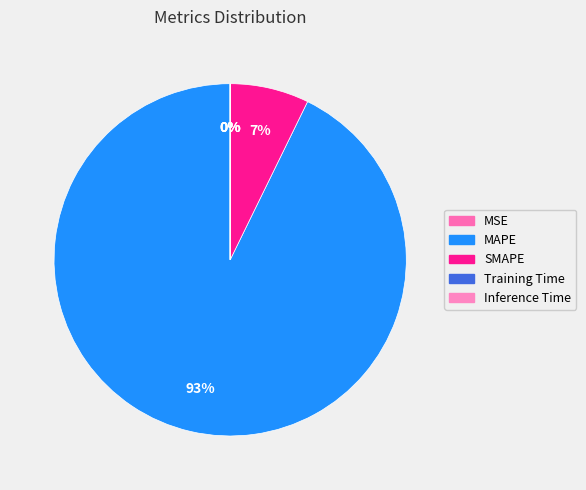

Does any single category account for the majority?

Yes